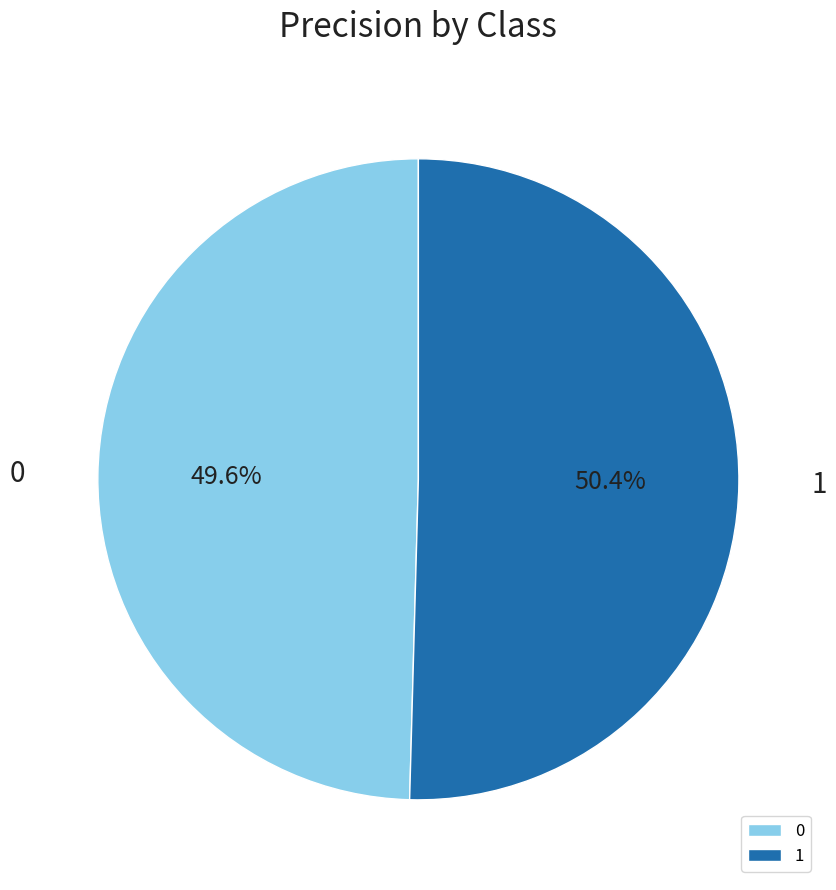

Rank the categories by value from highest to lowest.

1, 0